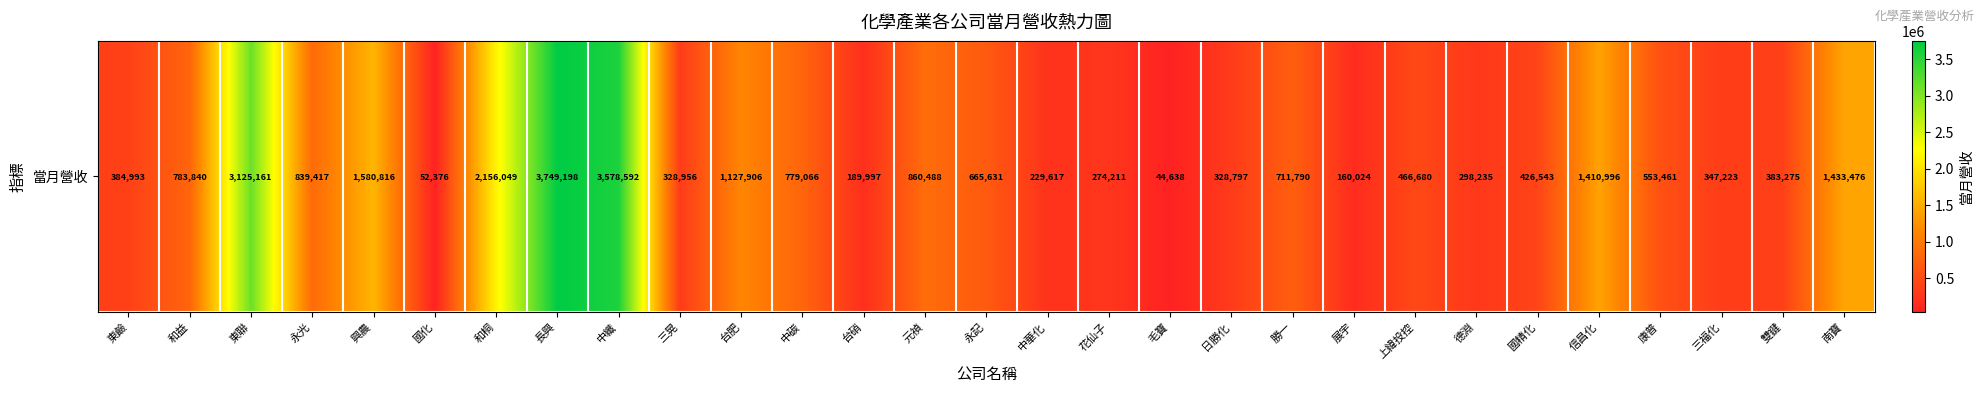

Which label corresponds to the smallest value in the chart?

毛寶